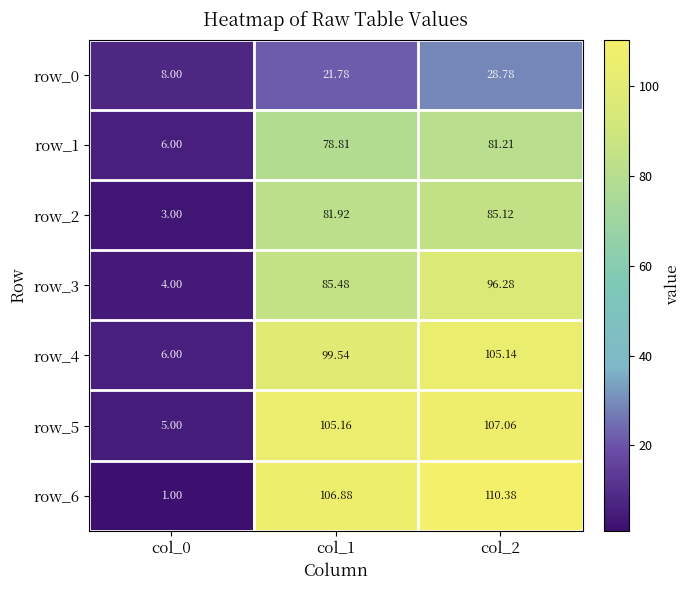

Which series has the largest total across all categories?

row_6